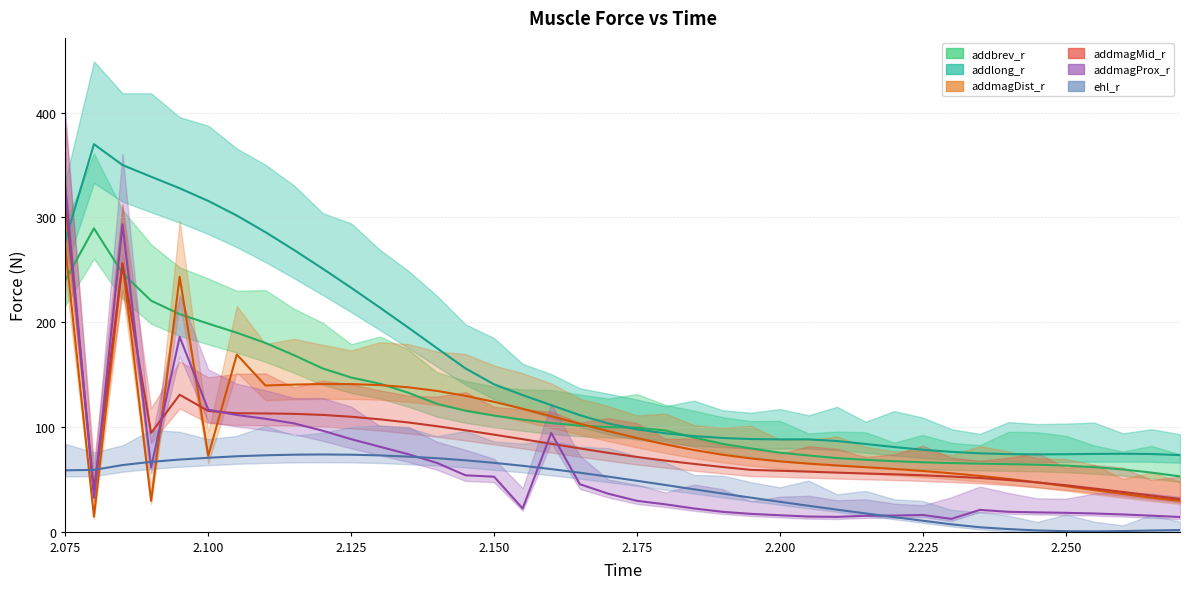

What is the minimum value shown in the chart?

0.2